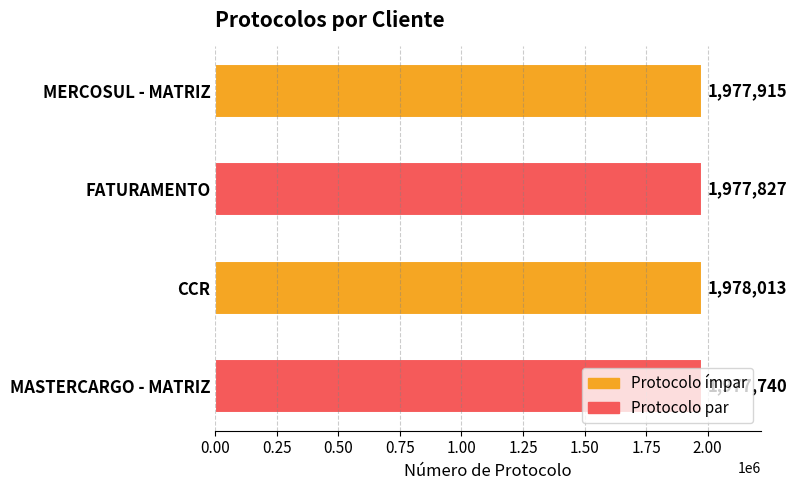

What is the ratio of the value at CCR to the value at MASTERCARGO - MATRIZ?

1.0